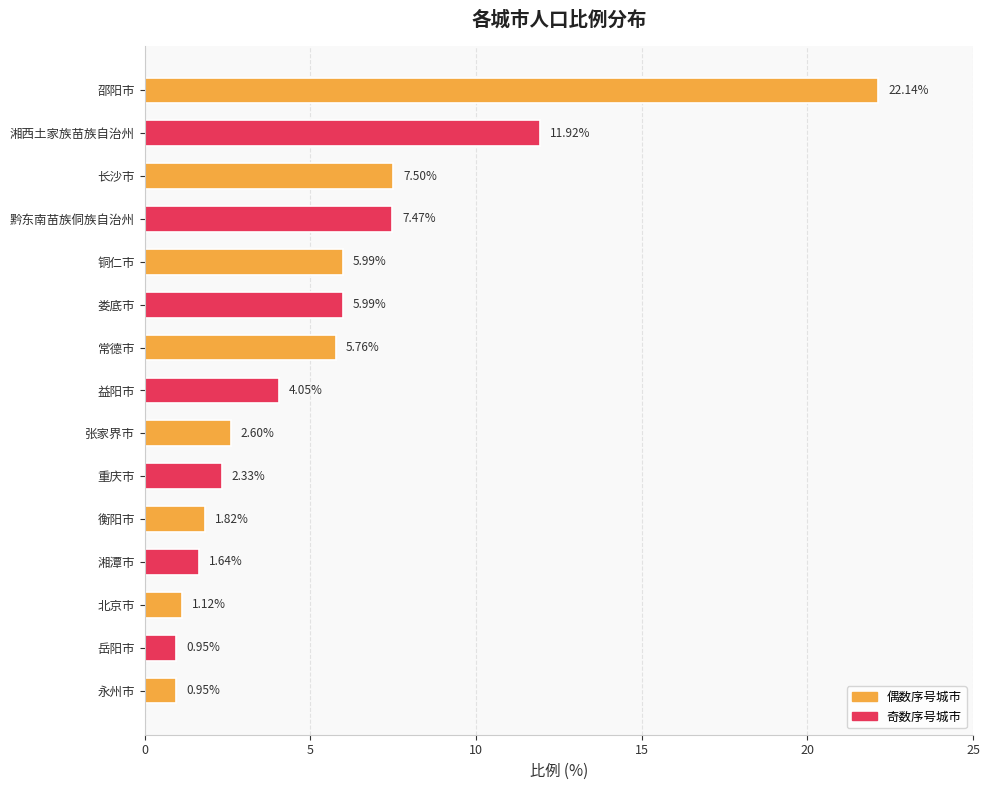

What is the difference between the values at 重庆市 and 铜仁市?

3.7